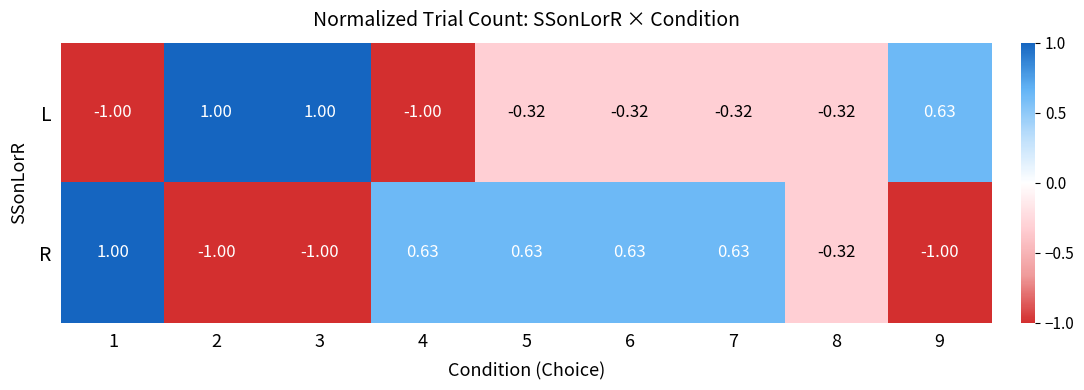

Which series has the largest total across all categories?

R